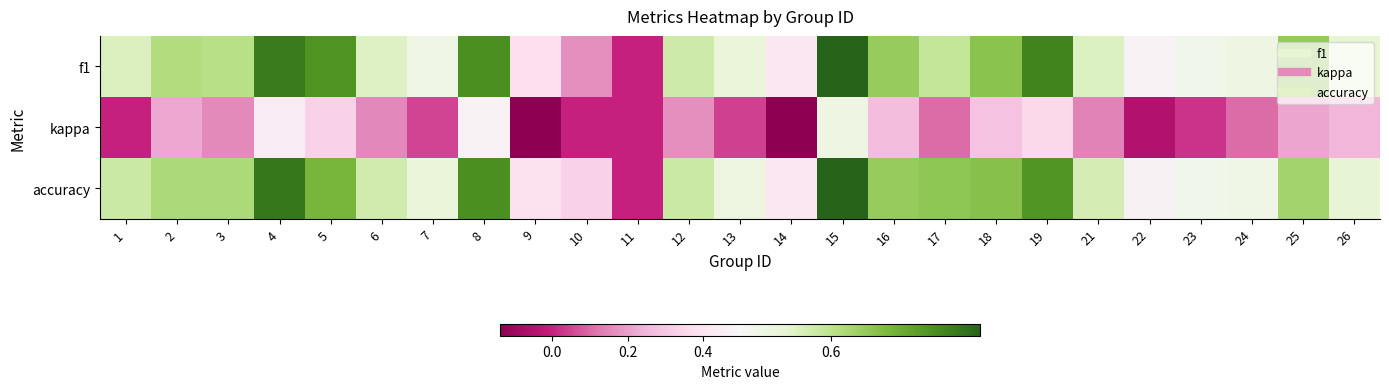

What is the greatest value displayed?

0.8